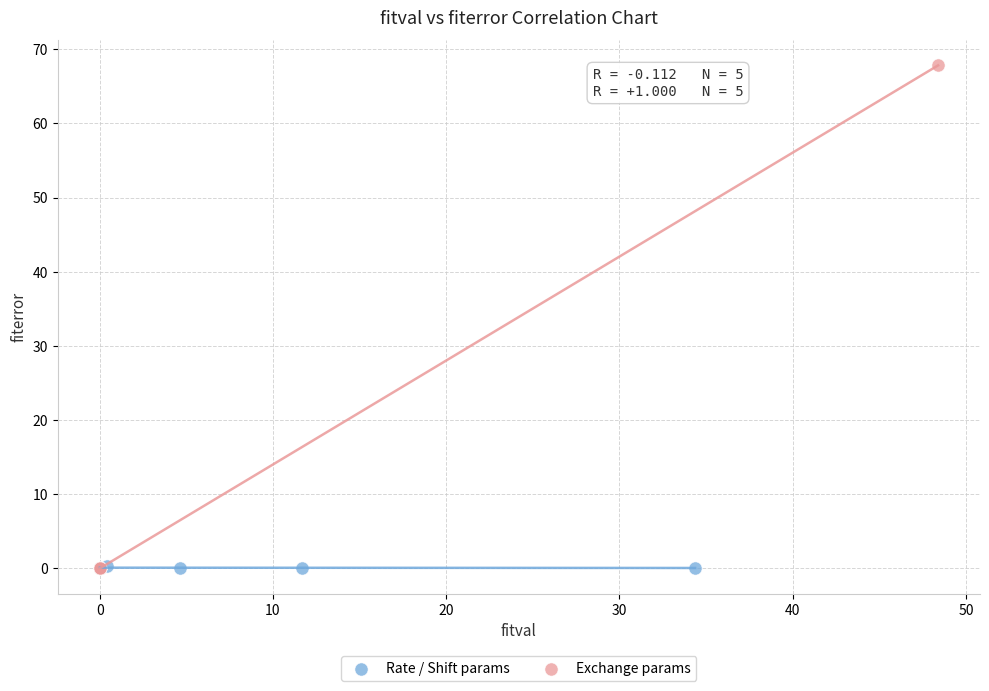

Which series has the largest Y range (max minus min)?

Exchange params